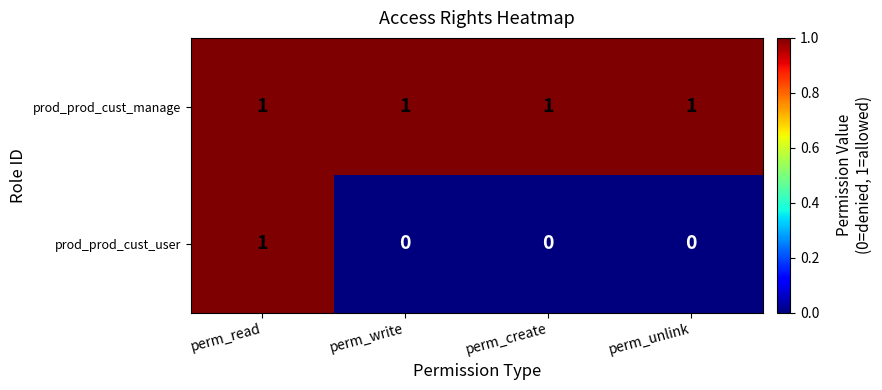

The value of prod_prod_cust_manage at perm_write is 2. True or false?

False